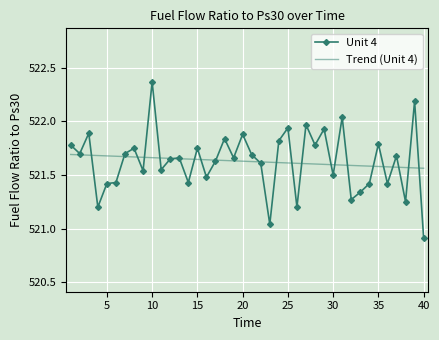

What is the minimum value shown in the chart?

520.9